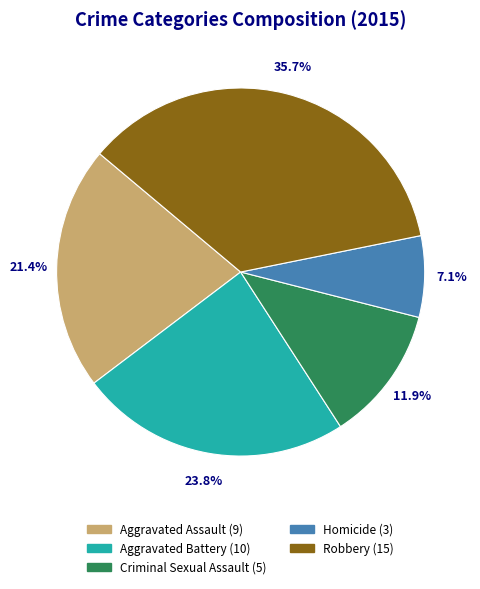

What percentage is the Aggravated Battery slice, to the nearest percent?

24%